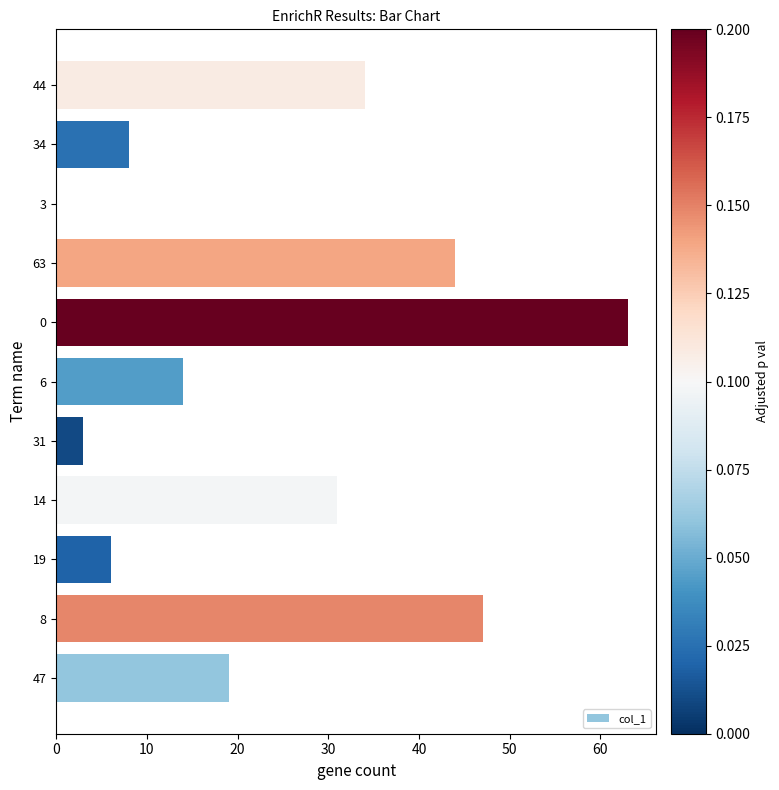

At which label is the value closest to 31?

14